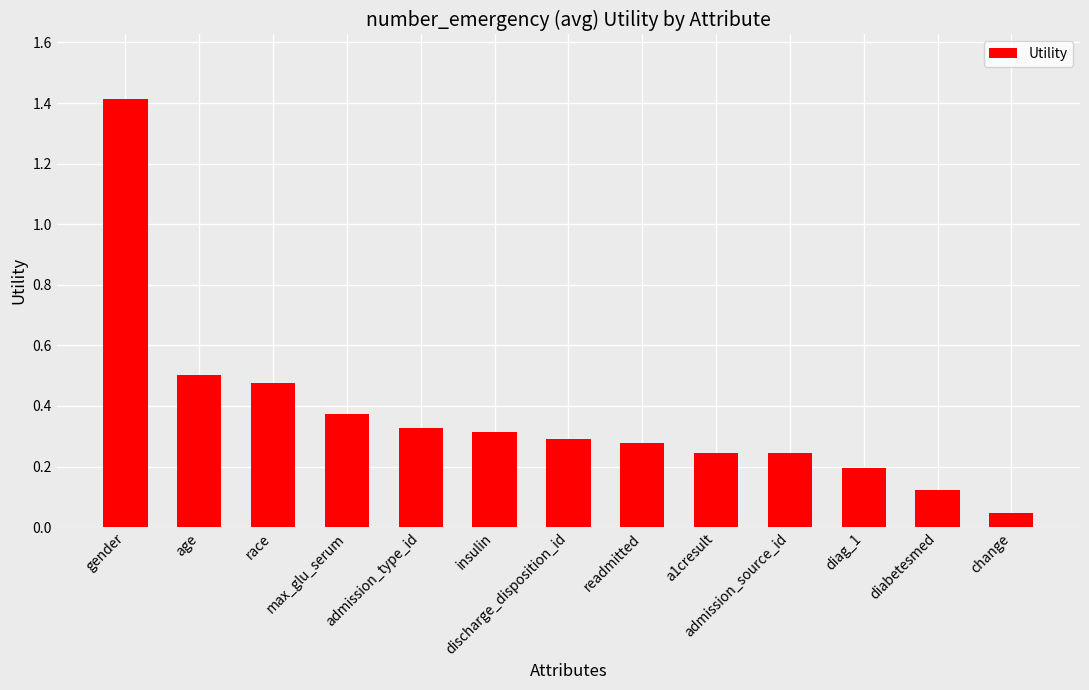

What is the sum of all values?

4.8